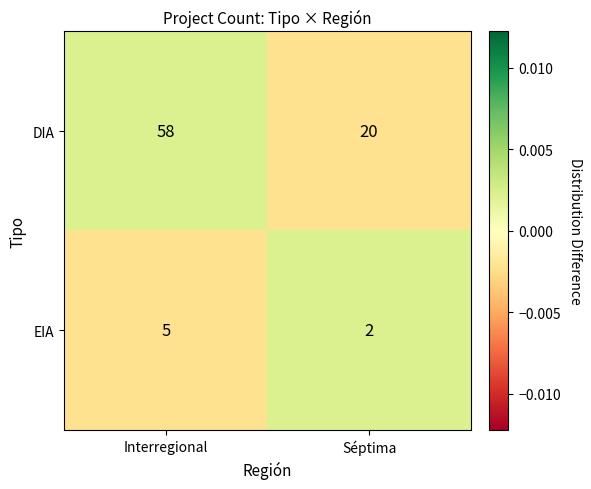

List the series in order of their overall mean, lowest first.

EIA, DIA